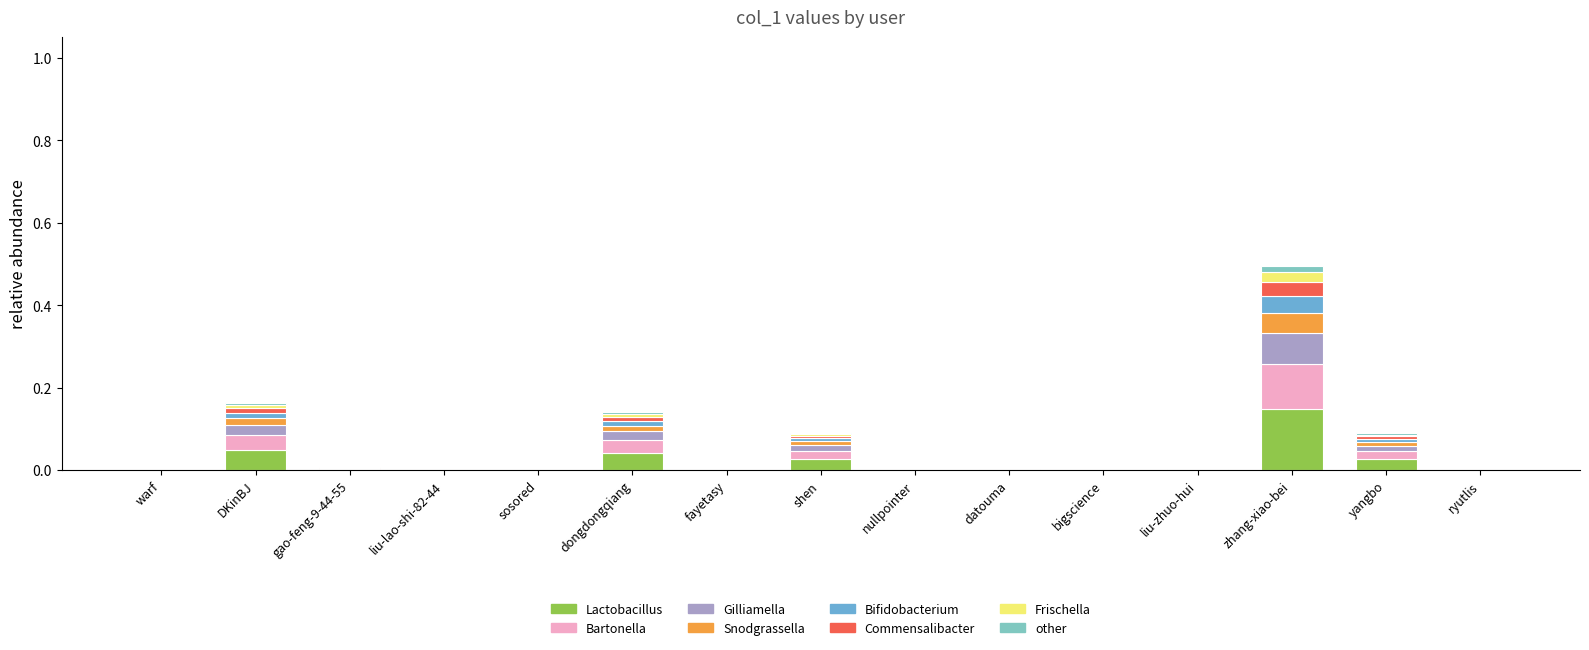

Which category has the highest value in the Lactobacillus series?

zhang-xiao-bei